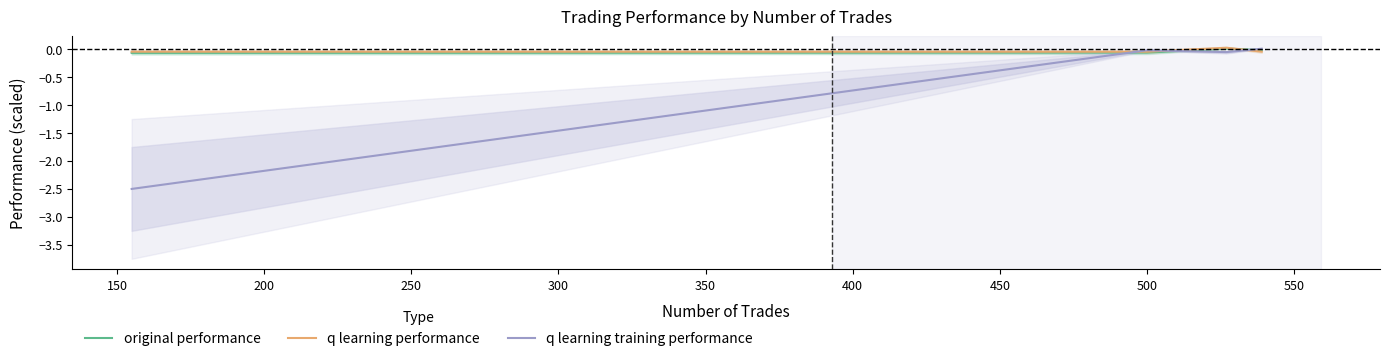

What is the minimum value shown in the chart?

-2.5